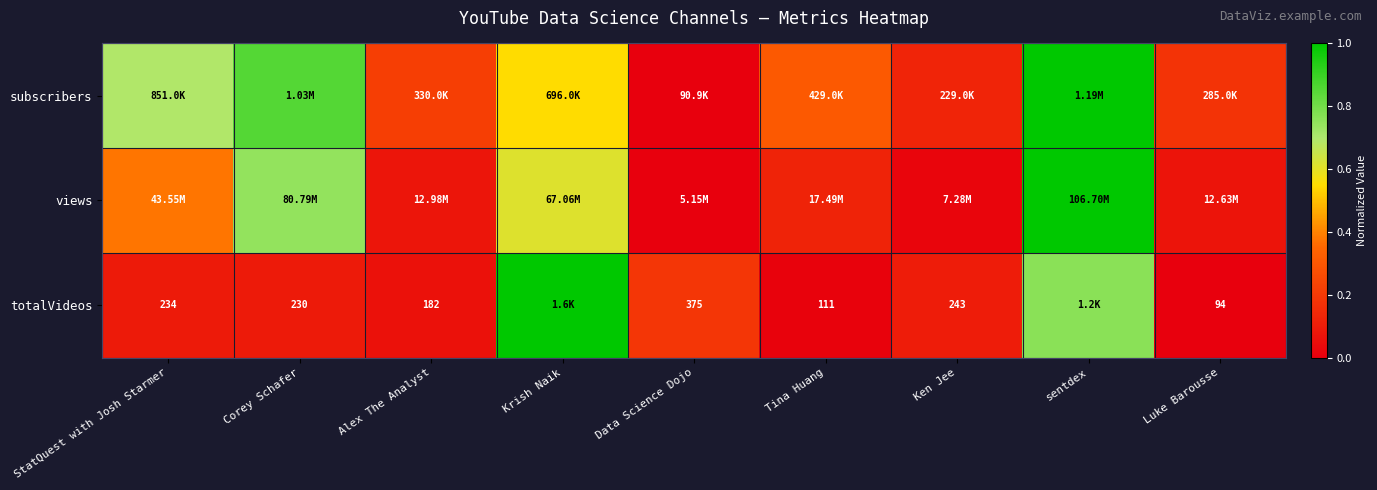

At which label is subscribers closest to 0?

Data Science Dojo